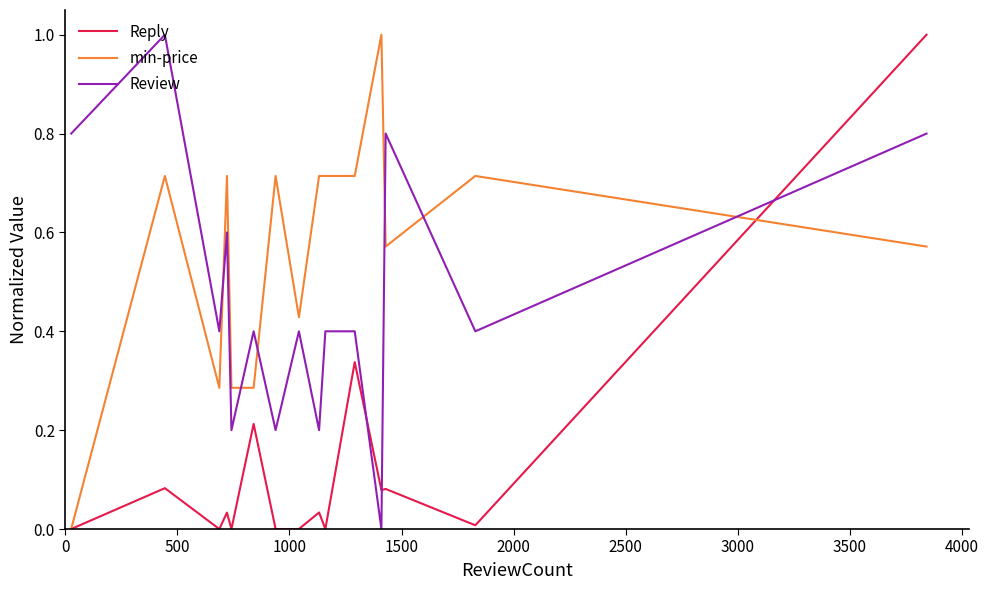

What are all the series names shown in the legend?

Reply, min-price, Review